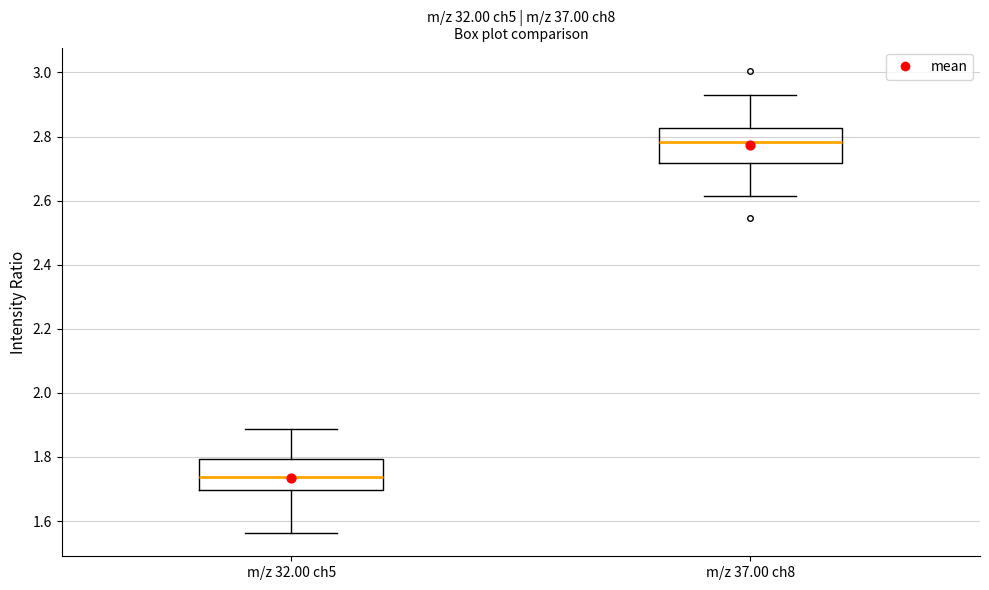

Reading left to right, read every box against the y-axis: the position of its median line, the range the box covers, and the ends of its whiskers. The values are not printed on the chart, so give them approximately, as read against the axis.

m/z 32.00 ch5: median 1.74, box 1.70 to 1.80, whiskers 1.56 to 1.88
m/z 37.00 ch8: median 2.78, box 2.72 to 2.82, whiskers 2.62 to 2.94